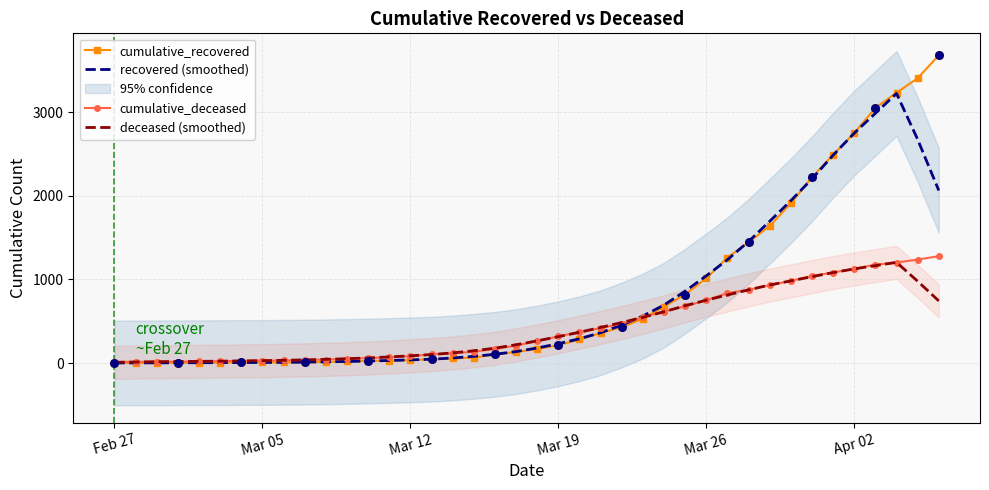

Is the value of cumulative_deceased at Mar 26 greater than the value of cumulative_recovered at 6?

Yes